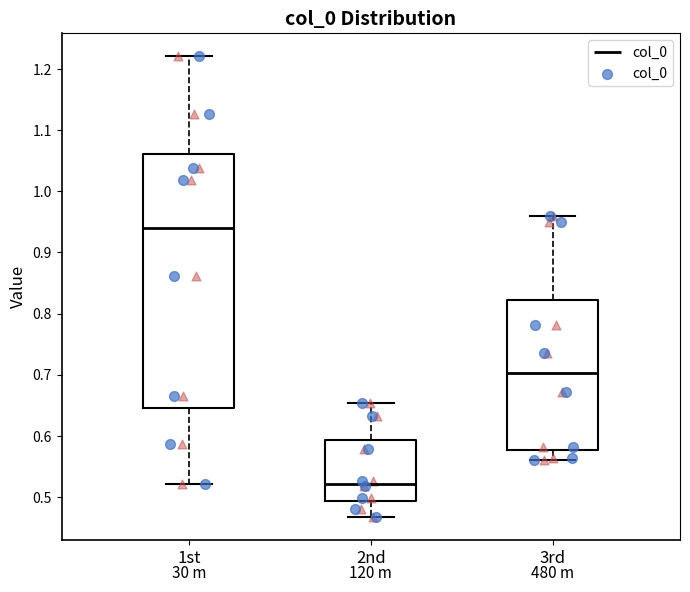

Reading left to right, read every box against the y-axis: the position of its median line, the range the box covers, and the ends of its whiskers. The values are not printed on the chart, so give them approximately, as read against the axis.

1st: median 0.94, box 0.64 to 1.06, whiskers 0.52 to 1.22
2nd: median 0.52, box 0.49 to 0.59, whiskers 0.47 to 0.65
3rd: median 0.70, box 0.58 to 0.82, whiskers 0.56 to 0.96